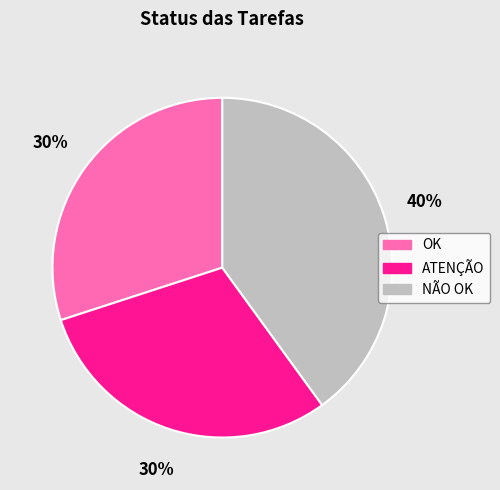

Count the number of slices in the pie.

3